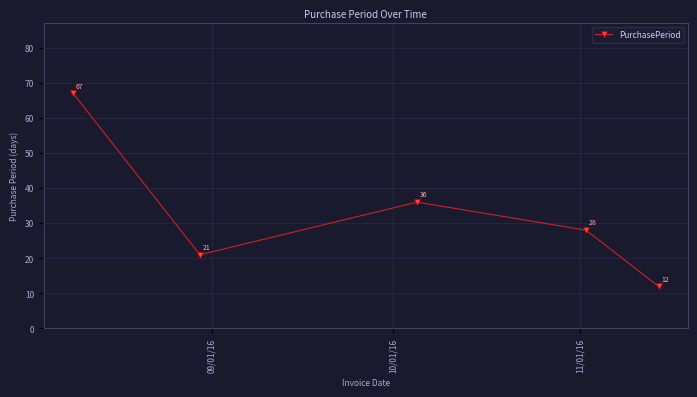

How many values are below 28?

2